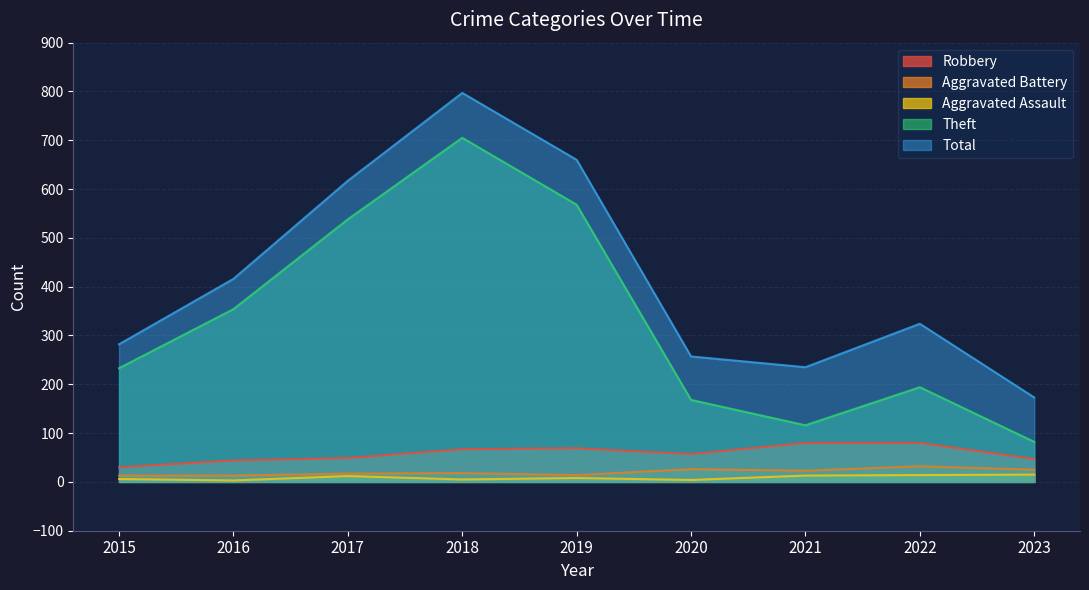

True or false: Robbery and Aggravated Battery intersect in this chart.

False